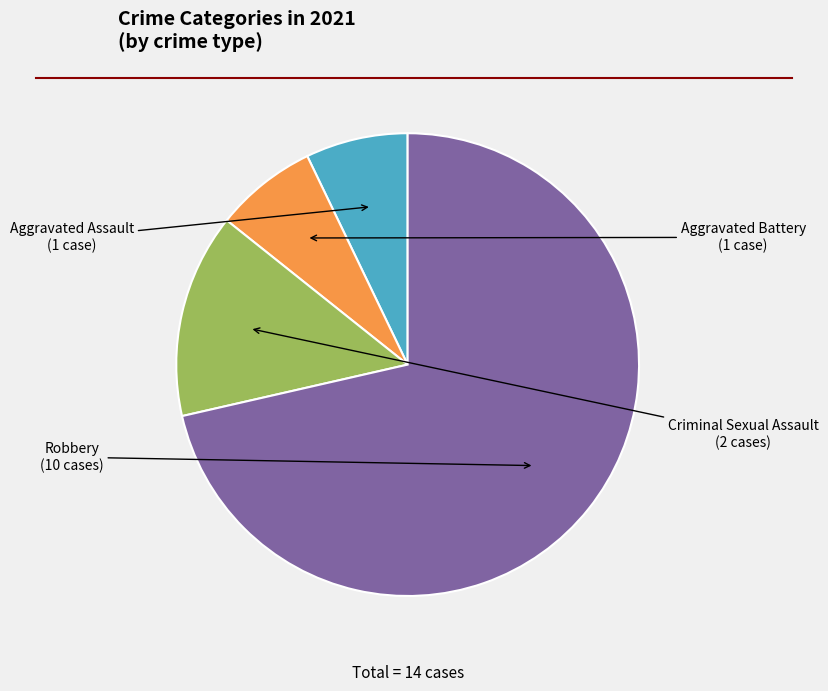

Approximately how many times larger is the value at Robbery compared to Criminal Sexual Assault?

5.0